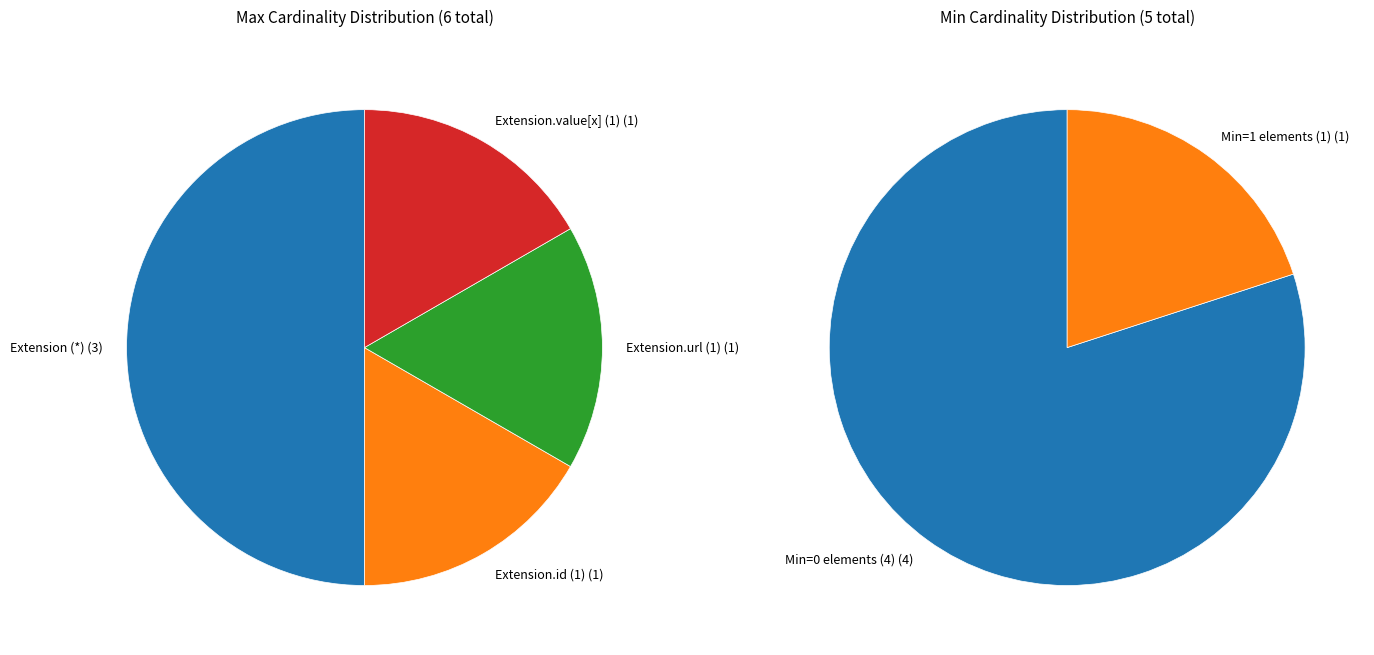

The Extension.value[x] slice represents 1% of the pie. True or false?

False